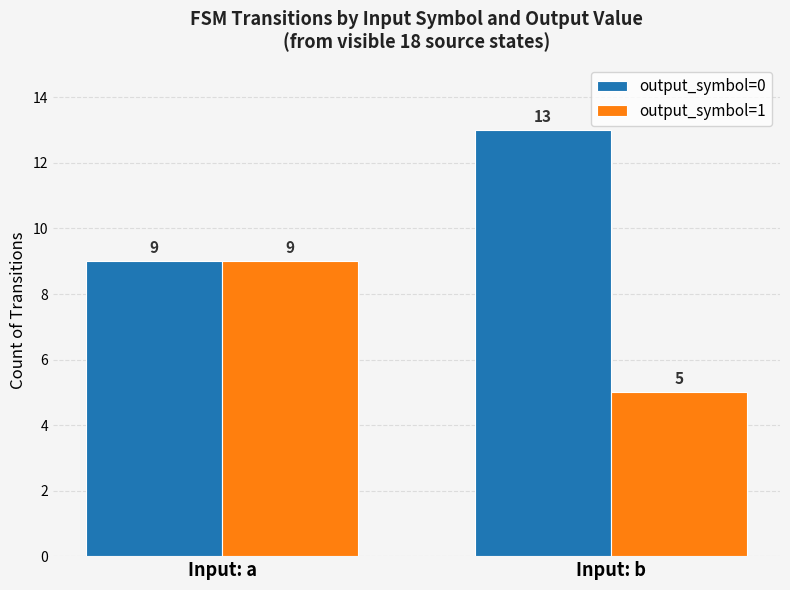

Is it true that output_symbol=0 equals 4 at Input: a?

False